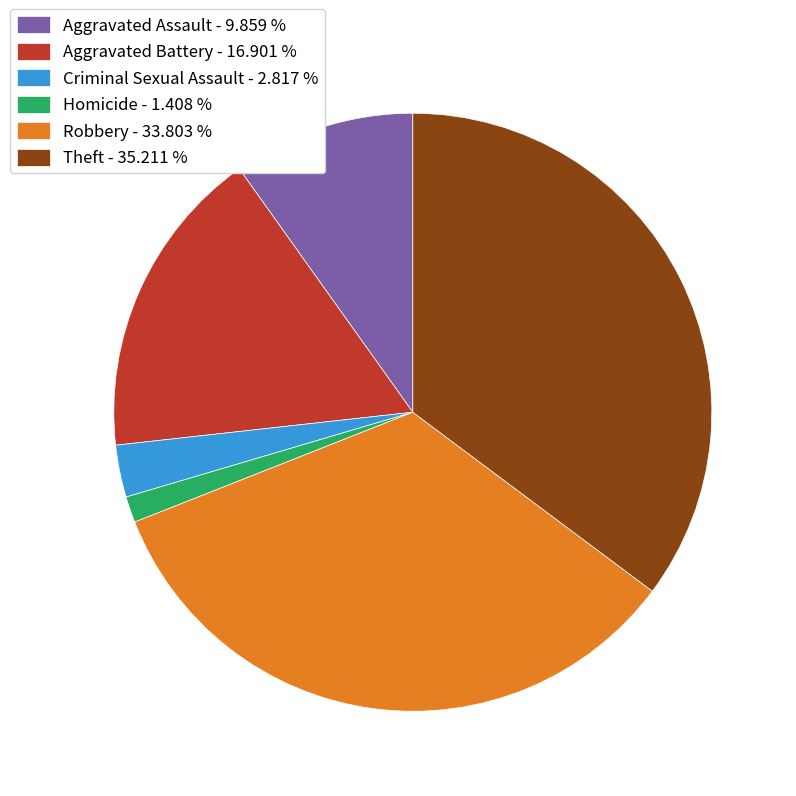

Which slice is the smallest?

Homicide - 1.408 %